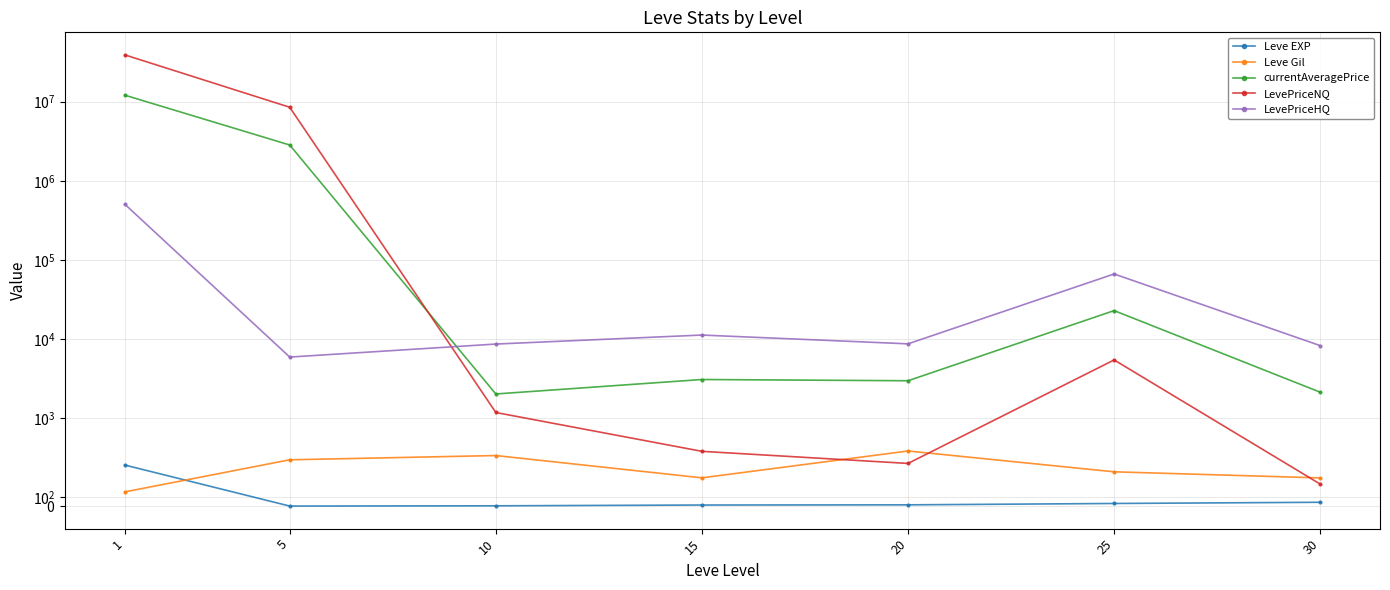

Read the Leve EXP value at 30.

45.5